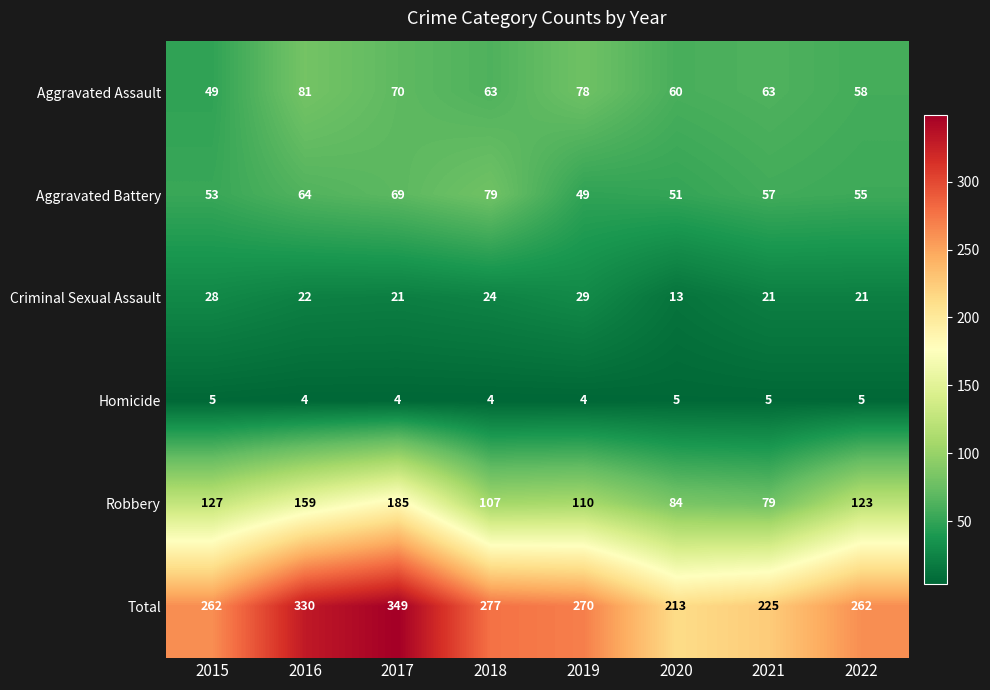

What is the greatest value displayed?

349